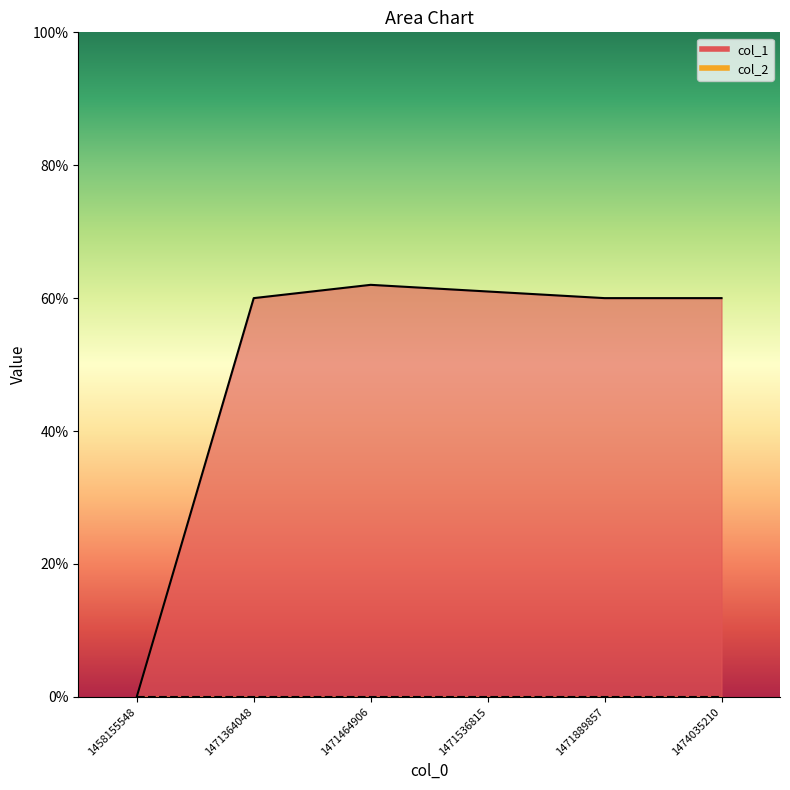

What is the value of the 5th point from the left?

60